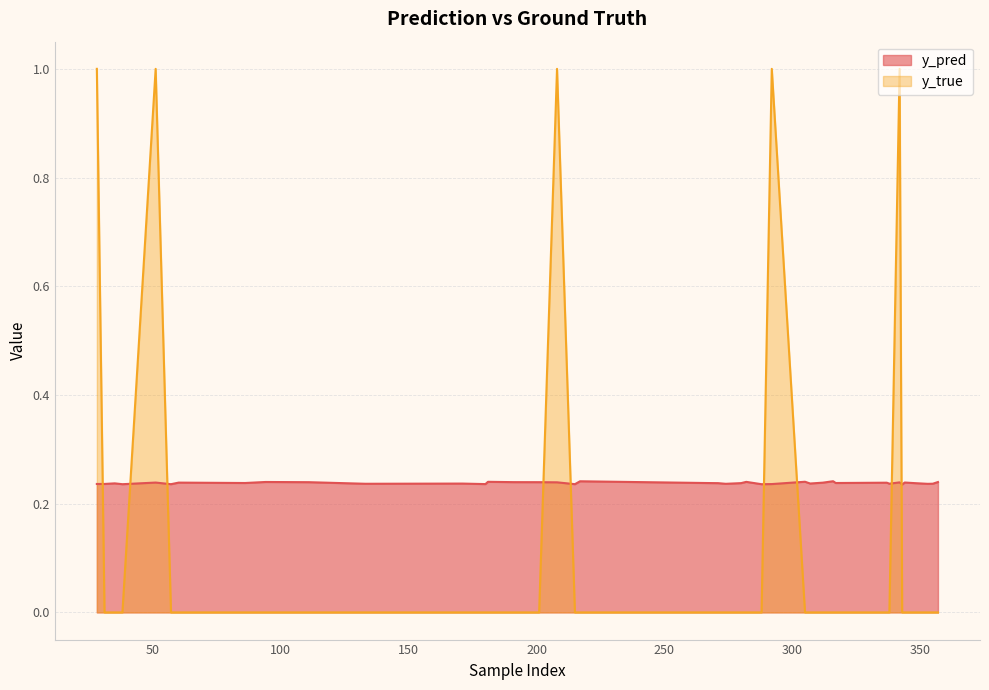

Does the chart display data point markers on the line(s)?

No